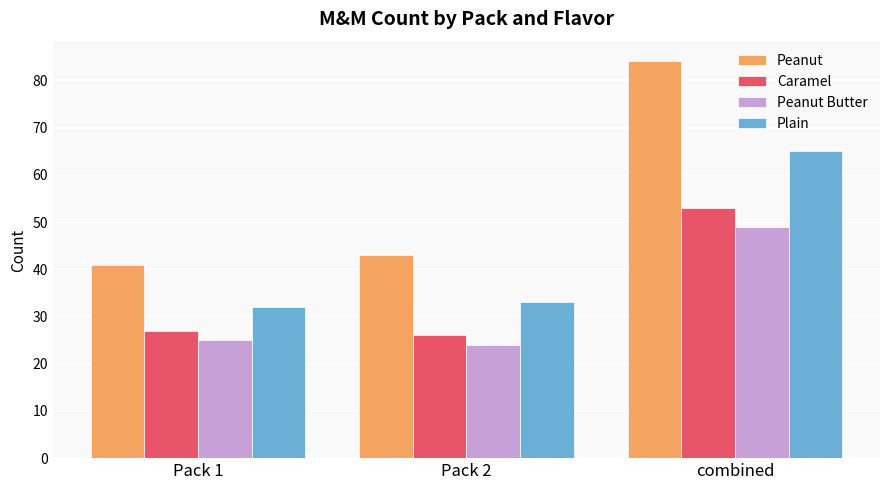

Which category has the highest value in the Peanut series?

combined